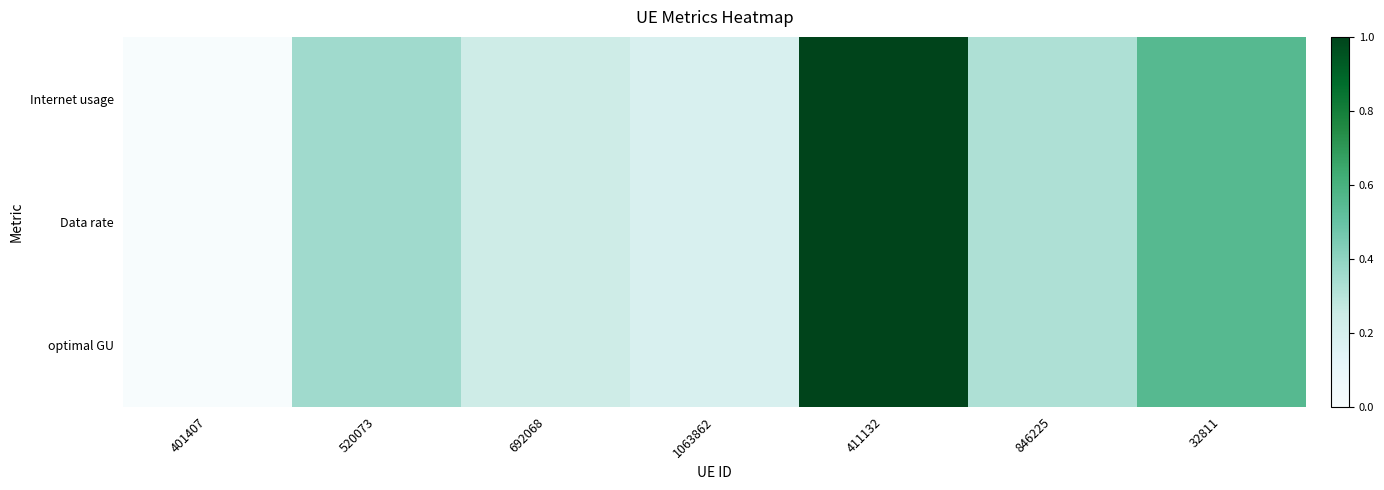

How many positive values does the optimal GU series have?

6